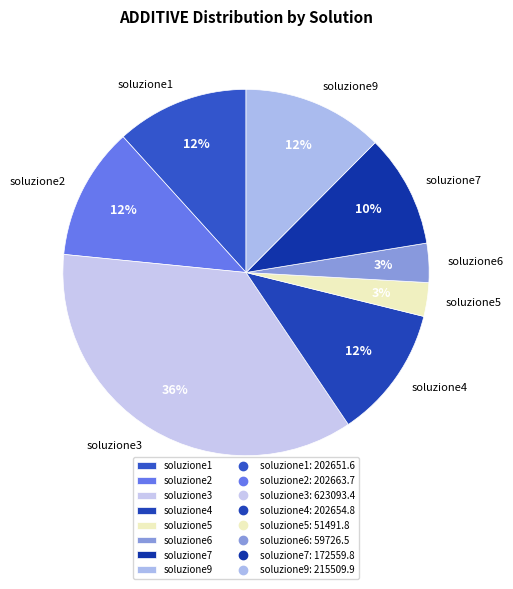

Is it true that soluzione9 is 12% of the pie?

True